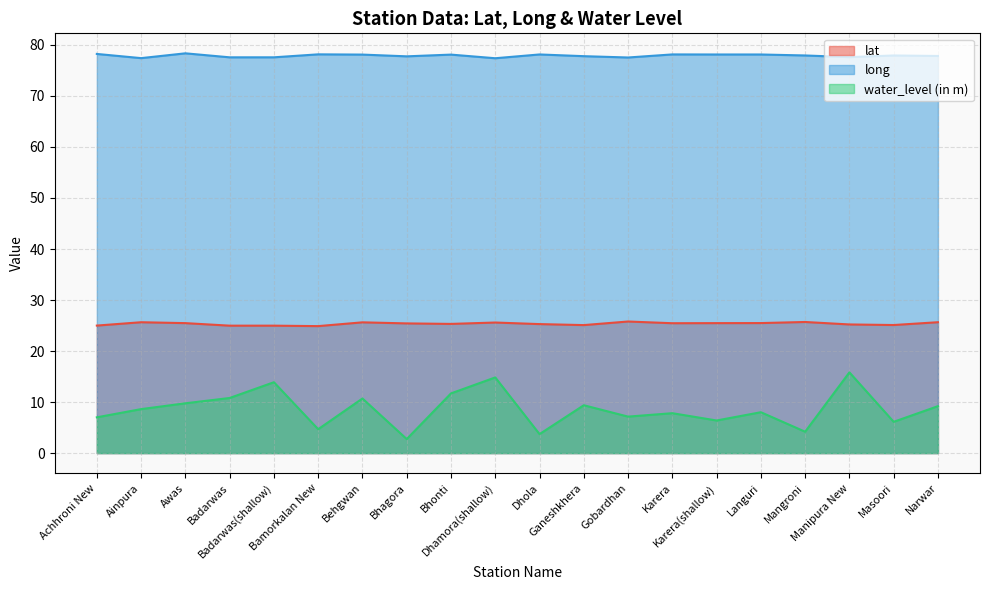

Reading left to right, transcribe all the data shown in this chart.

lat: Achhroni New=25.0	Ainpura=25.6	Awas=25.5	Badarwas=25.0	Badarwas(shallow)=25.0	Bamorkalan New=24.9	Behgwan=25.6	Bhagora=25.4	Bhonti=25.3	Dhamora(shallow)=25.6	Dhola=25.3	Ganeshkhera=25.1	Gobardhan=25.8	Karera=25.5	Karera(shallow)=25.5	Languri=25.5	Mangroni=25.7	Manipura New=25.2	Masoori=25.1	Narwar=25.7
long: Achhroni New=78.2	Ainpura=77.4	Awas=78.4	Badarwas=77.6	Badarwas(shallow)=77.6	Bamorkalan New=78.2	Behgwan=78.1	Bhagora=77.8	Bhonti=78.1	Dhamora(shallow)=77.4	Dhola=78.1	Ganeshkhera=77.8	Gobardhan=77.5	Karera=78.1	Karera(shallow)=78.1	Languri=78.1	Mangroni=77.9	Manipura New=77.6	Masoori=77.9	Narwar=77.8
water_level (in m): Achhroni New=7.0	Ainpura=8.6	Awas=9.8	Badarwas=10.8	Badarwas(shallow)=13.9	Bamorkalan New=4.7	Behgwan=10.7	Bhagora=2.8	Bhonti=11.7	Dhamora(shallow)=14.8	Dhola=3.7	Ganeshkhera=9.4	Gobardhan=7.2	Karera=7.8	Karera(shallow)=6.4	Languri=8.0	Mangroni=4.2	Manipura New=15.8	Masoori=6.1	Narwar=9.2